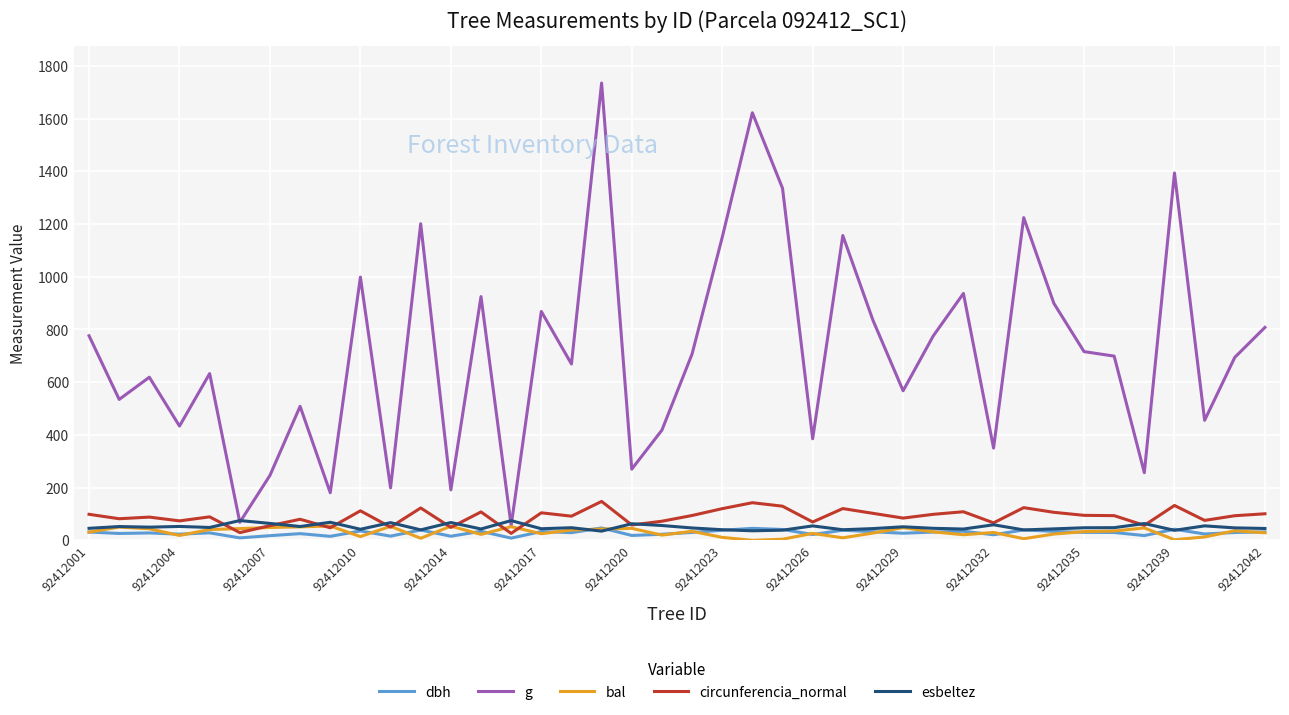

What is the greatest value displayed?

1735.1